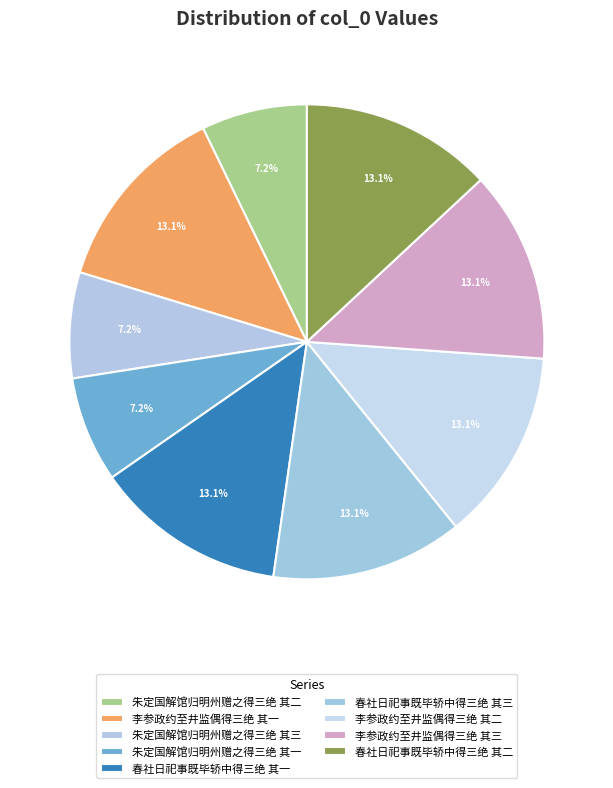

Is there a majority slice in this chart?

No